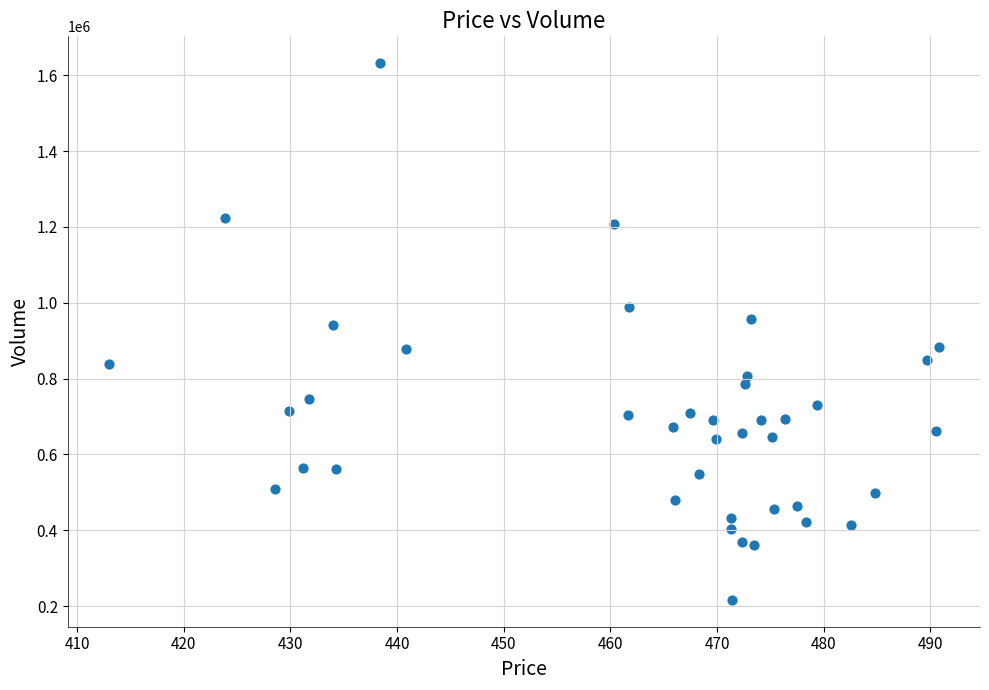

What is the range of Y values (max minus min)?

1415111